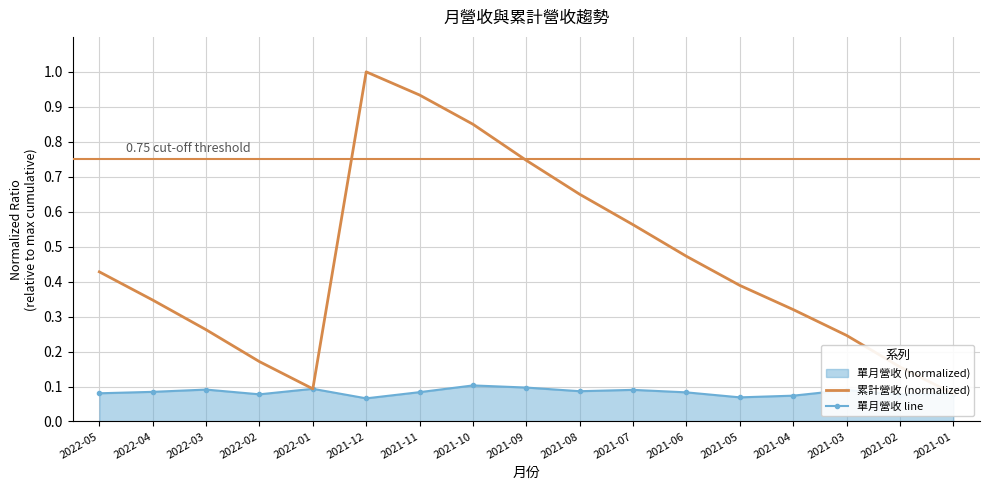

True or false: 單月營收 line has a value of 0.1 at 2022-04.

True